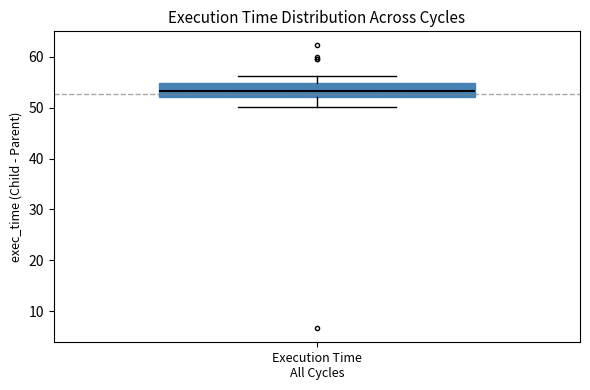

Read this box plot against the y-axis: the position of the median line, the range covered by the box, and the ends of both whiskers. The values are not printed on the chart, so give them approximately, as read against the axis.

median 53, box 52 to 55, whiskers 50 to 56